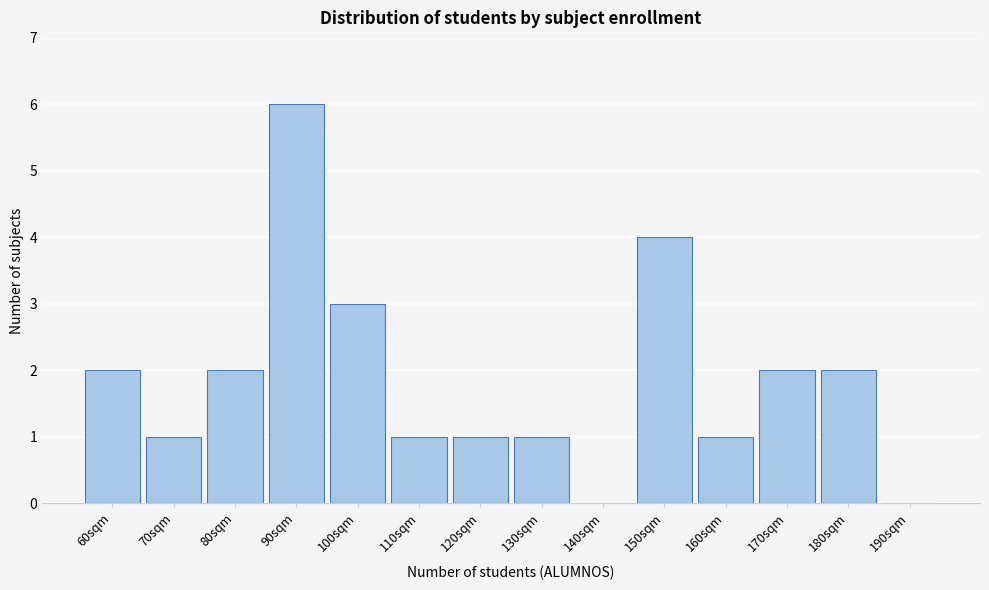

Reading left to right, what are all the values shown in this chart?

60sqm=2	70sqm=1	80sqm=2	90sqm=6	100sqm=3	110sqm=1	120sqm=1	130sqm=1	140sqm=0	150sqm=4	160sqm=1	170sqm=2	180sqm=2	190sqm=0